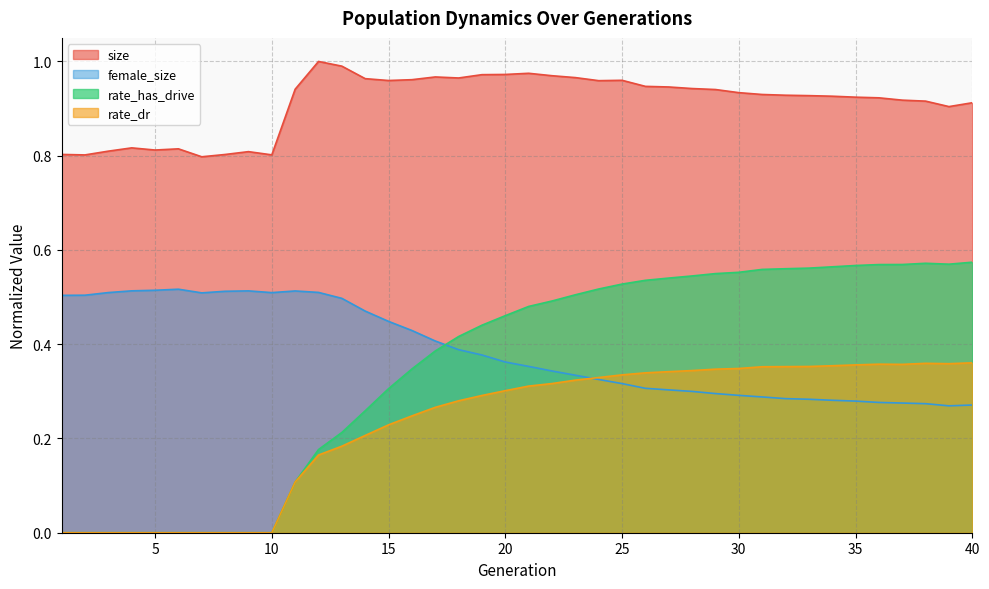

Reading left to right, what are all the values shown in this chart?

size: 1=0.8	2=0.8	3=0.8	4=0.8	5=0.8	6=0.8	7=0.8	8=0.8	9=0.8	10=0.8	11=0.9	12=1.0	13=1.0	14=1.0	15=1.0	16=1.0	17=1.0	18=1.0	19=1.0	20=1.0	21=1.0	22=1.0	23=1.0	24=1.0	25=1.0	26=0.9	27=0.9	28=0.9	29=0.9	30=0.9	31=0.9	32=0.9	33=0.9	34=0.9	35=0.9	36=0.9	37=0.9	38=0.9	39=0.9	40=0.9
female_size: 1=0.5	2=0.5	3=0.5	4=0.5	5=0.5	6=0.5	7=0.5	8=0.5	9=0.5	10=0.5	11=0.5	12=0.5	13=0.5	14=0.5	15=0.4	16=0.4	17=0.4	18=0.4	19=0.4	20=0.4	21=0.4	22=0.3	23=0.3	24=0.3	25=0.3	26=0.3	27=0.3	28=0.3	29=0.3	30=0.3	31=0.3	32=0.3	33=0.3	34=0.3	35=0.3	36=0.3	37=0.3	38=0.3	39=0.3	40=0.3
rate_has_drive: 1=0.0	2=0.0	3=0.0	4=0.0	5=0.0	6=0.0	7=0.0	8=0.0	9=0.0	10=0.0	11=0.1	12=0.2	13=0.2	14=0.3	15=0.3	16=0.3	17=0.4	18=0.4	19=0.4	20=0.5	21=0.5	22=0.5	23=0.5	24=0.5	25=0.5	26=0.5	27=0.5	28=0.5	29=0.5	30=0.6	31=0.6	32=0.6	33=0.6	34=0.6	35=0.6	36=0.6	37=0.6	38=0.6	39=0.6	40=0.6
rate_dr: 1=0.0	2=0.0	3=0.0	4=0.0	5=0.0	6=0.0	7=0.0	8=0.0	9=0.0	10=0.0	11=0.1	12=0.2	13=0.2	14=0.2	15=0.2	16=0.2	17=0.3	18=0.3	19=0.3	20=0.3	21=0.3	22=0.3	23=0.3	24=0.3	25=0.3	26=0.3	27=0.3	28=0.3	29=0.3	30=0.3	31=0.4	32=0.4	33=0.4	34=0.4	35=0.4	36=0.4	37=0.4	38=0.4	39=0.4	40=0.4